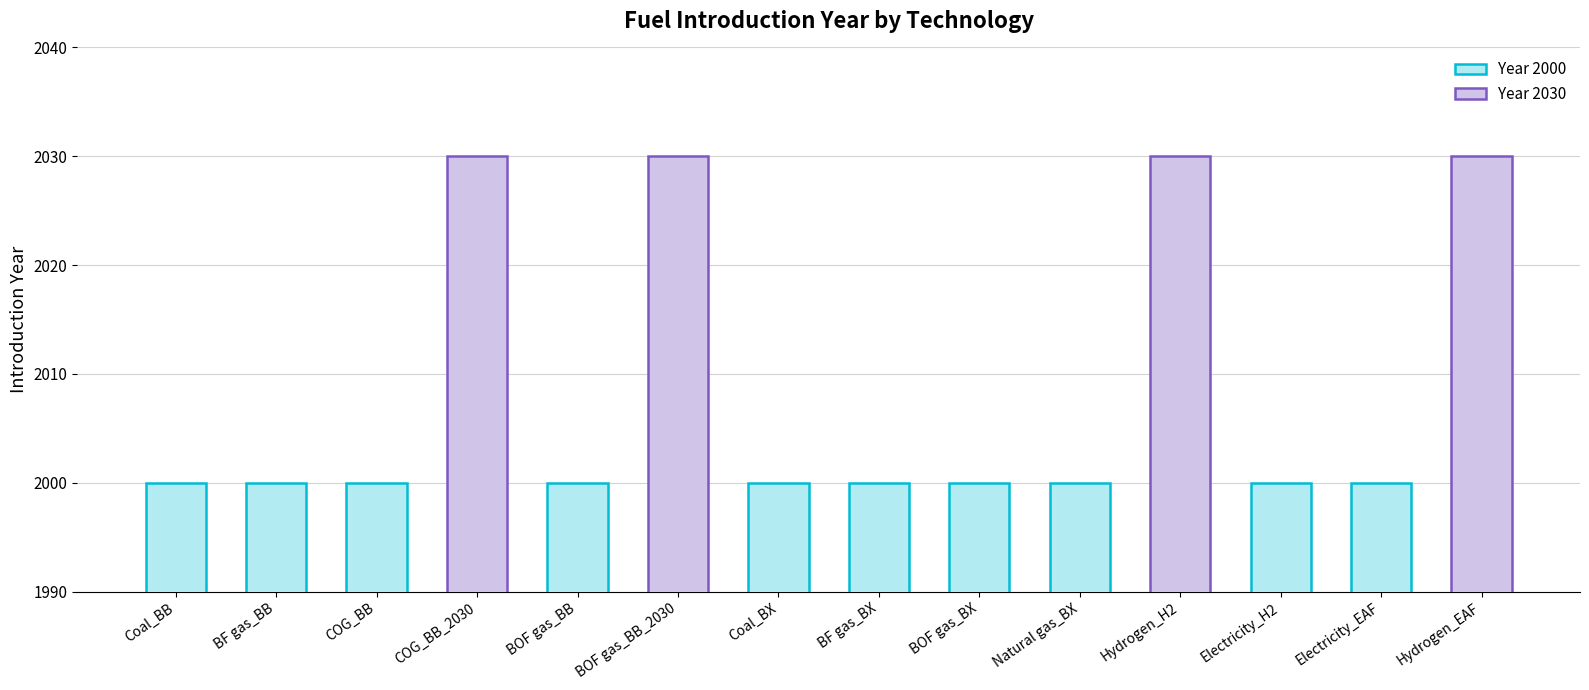

Reading right to left, what are all the values shown in this chart?

2030	2000	2000	2030	2000	2000	2000	2000	2030	2000	2030	2000	2000	2000